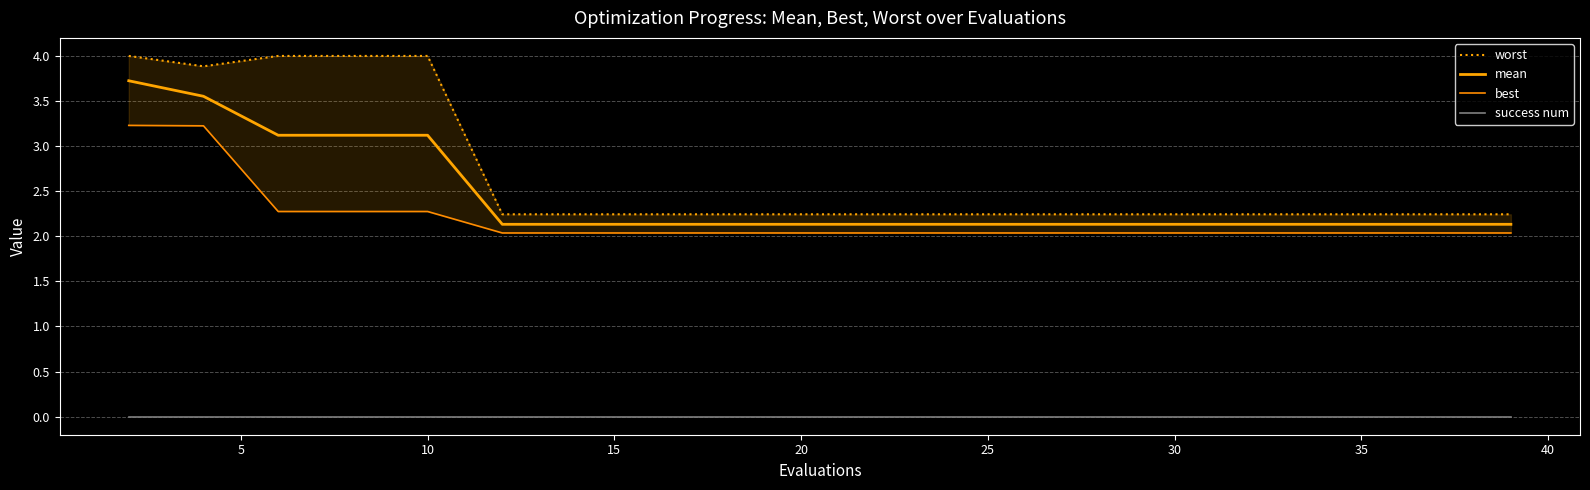

Is it true that success num equals 0.0 at 30?

True